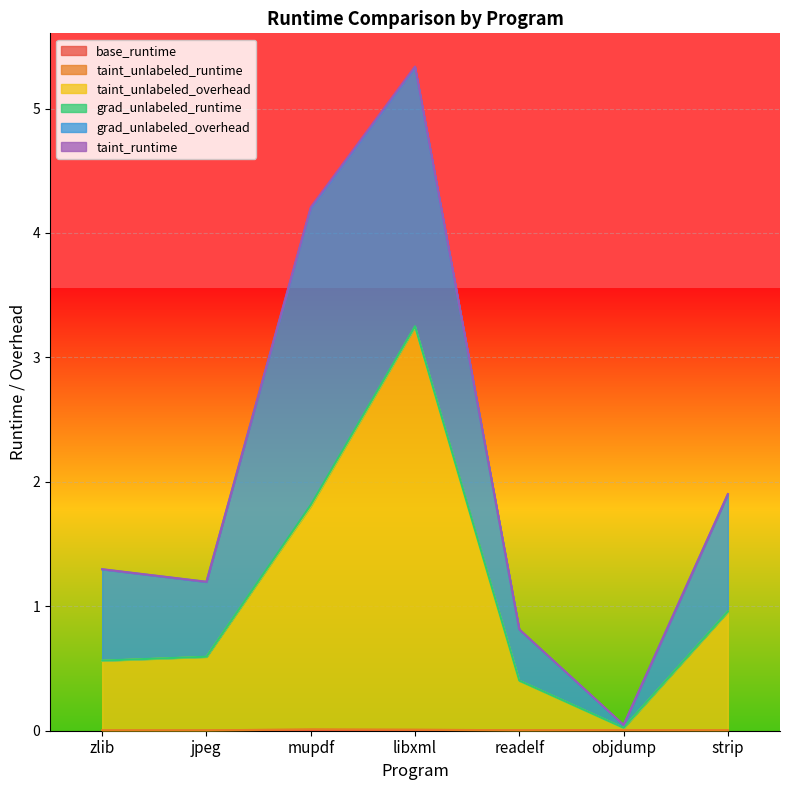

The taint_unlabeled_runtime series shows 0.0 at readelf. True or false?

False